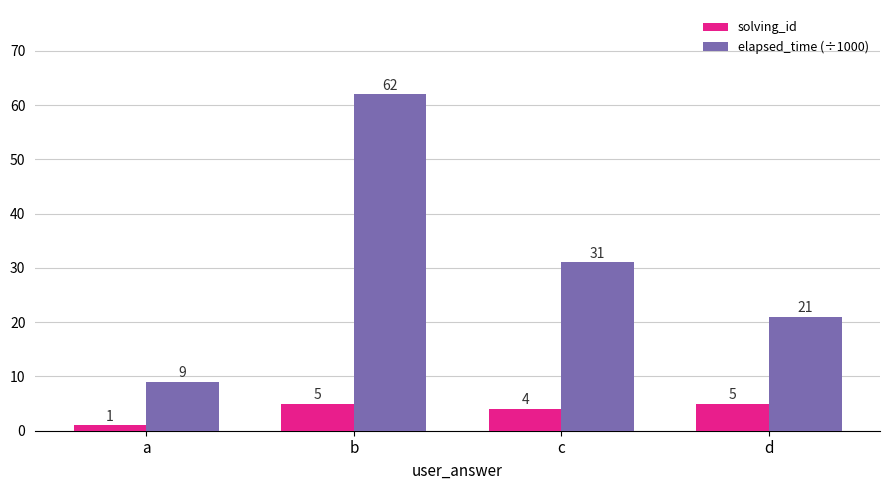

What is the difference between the maximum and minimum values in the solving_id series?

4